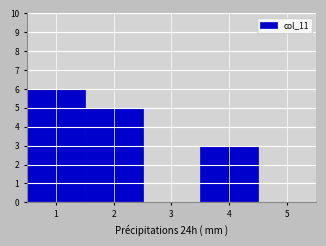

How tall is the bar that spans 3.5 to 4.5 on the x-axis? The values are not printed on the chart, so give them approximately, as read against the axis.

3